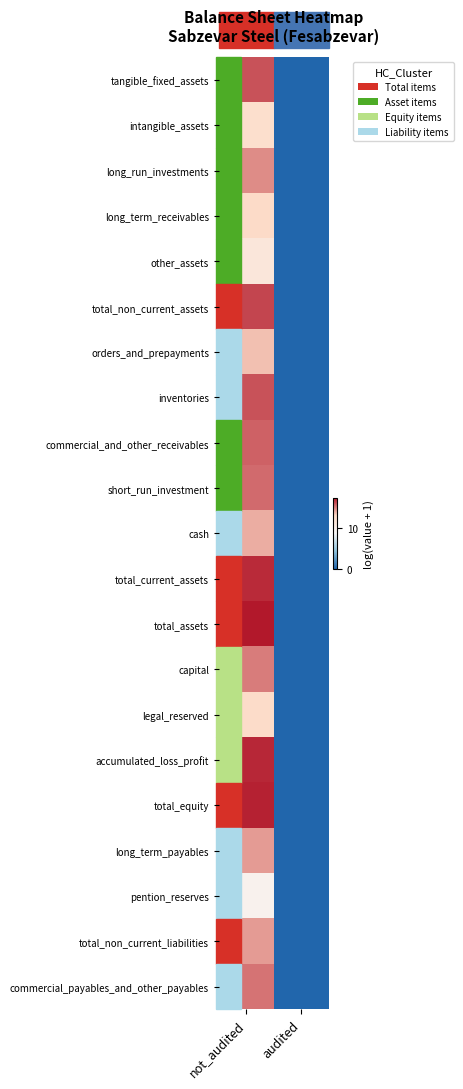

Rank the series by their maximum value, from lowest to highest.

pention_reserves, other_assets, intangible_assets, legal_reserved, long_term_receivables, orders_and_prepayments, cash, long_term_payables, total_non_current_liabilities, long_run_investments, capital, commercial_payables_and_other_payables, short_run_investment, commercial_and_other_receivables, tangible_fixed_assets, inventories, total_non_current_assets, total_current_assets, accumulated_loss_profit, total_equity, total_assets